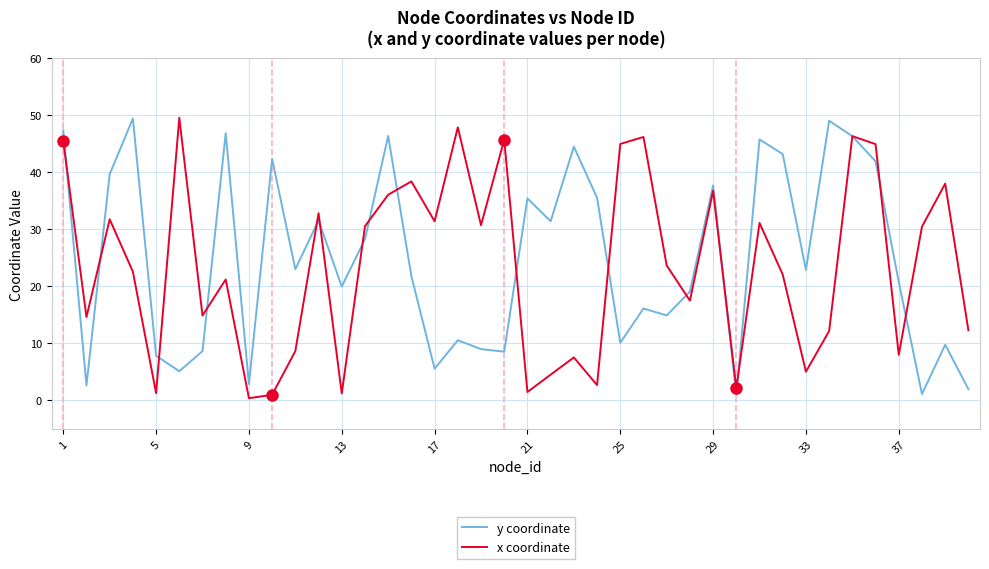

What is the maximum value for x coordinate?

49.6